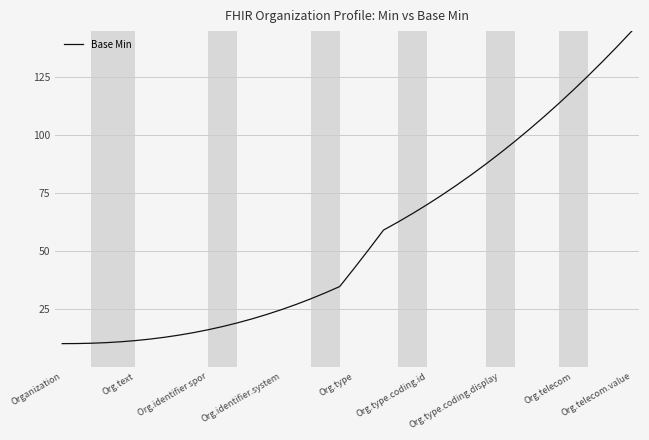

What is the minimum value shown in the chart?

10.0